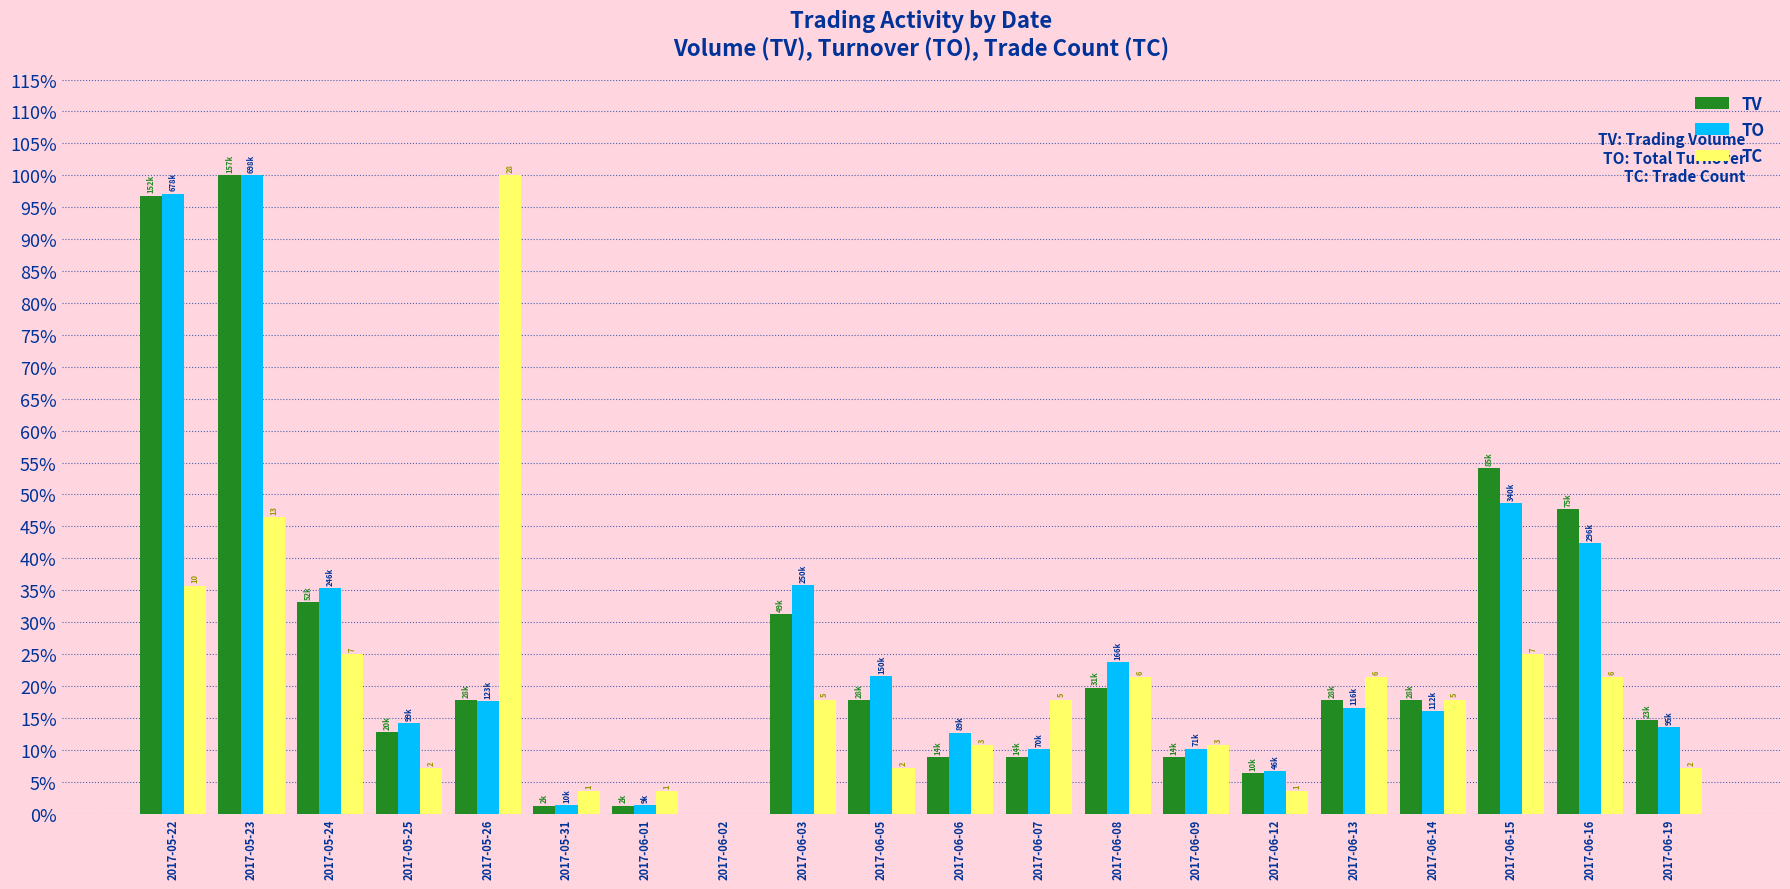

Reading left to right, list all the values displayed in this chart.

TV: 1.0	1.0	0.3	0.1	0.2	0.0	0.0	0.0	0.3	0.2	0.1	0.1	0.2	0.1	0.1	0.2	0.2	0.5	0.5	0.1
TO: 1.0	1.0	0.4	0.1	0.2	0.0	0.0	0.0	0.4	0.2	0.1	0.1	0.2	0.1	0.1	0.2	0.2	0.5	0.4	0.1
TC: 0.4	0.5	0.2	0.1	1.0	0.0	0.0	0.0	0.2	0.1	0.1	0.2	0.2	0.1	0.0	0.2	0.2	0.2	0.2	0.1